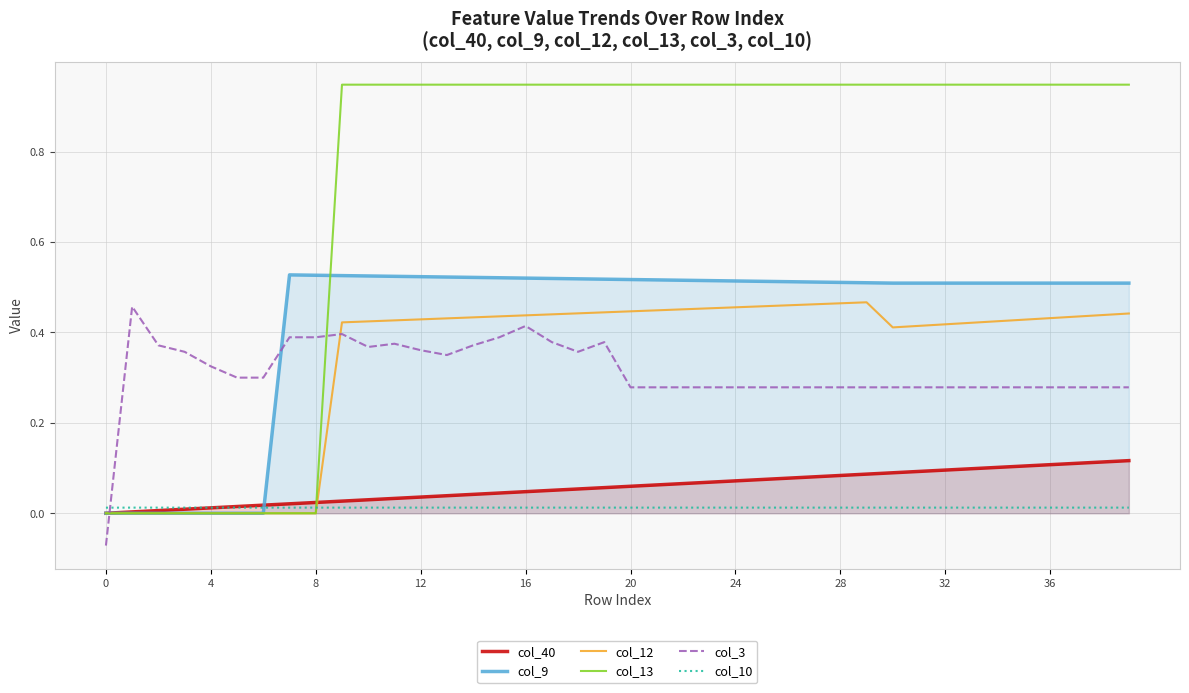

Which series has the largest range (max minus min)?

col_13